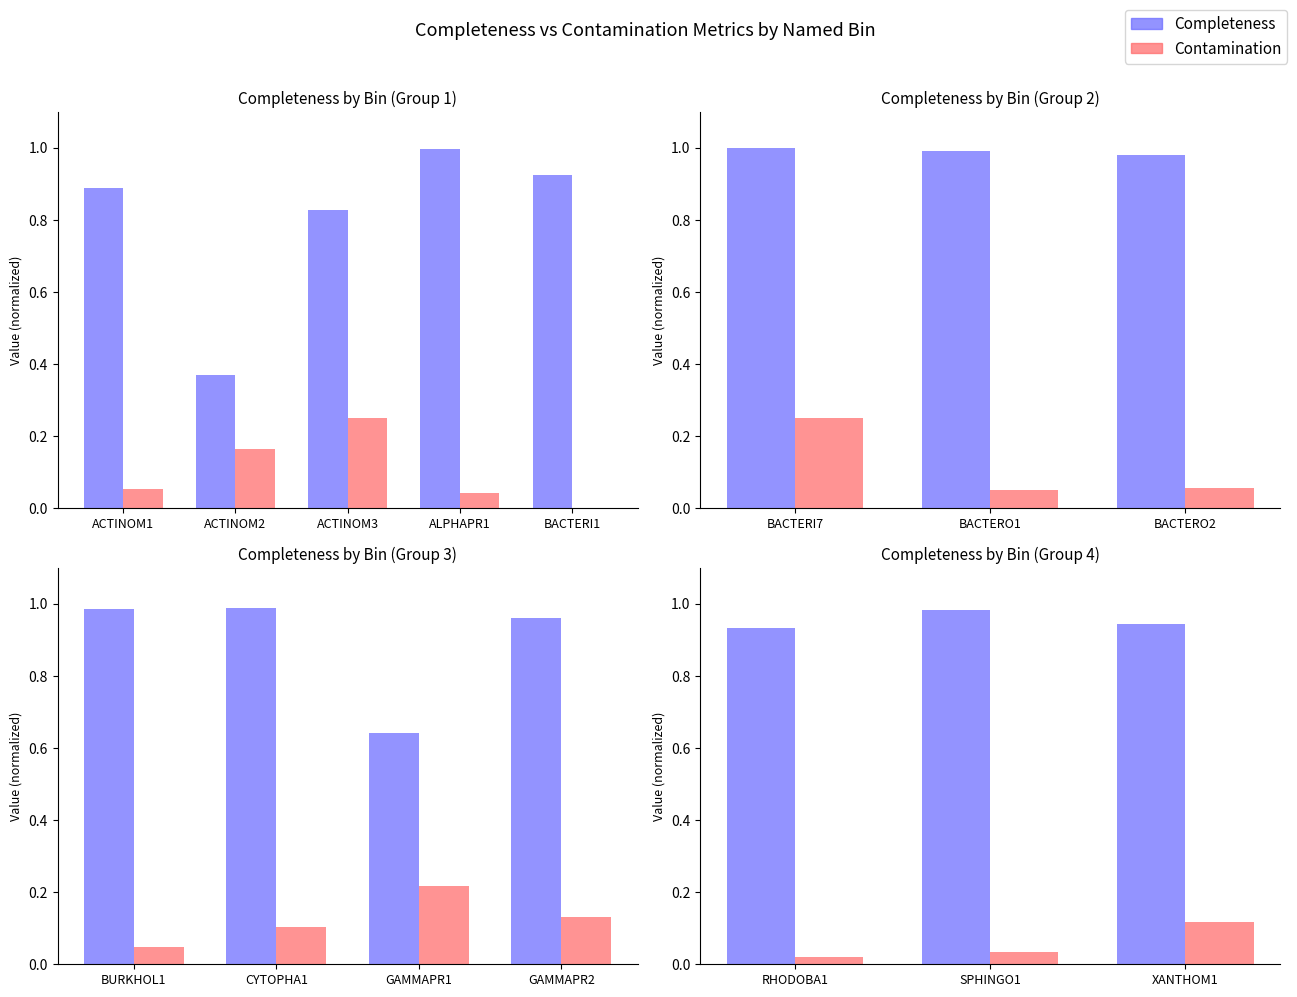

What is the greatest value displayed?

1.0